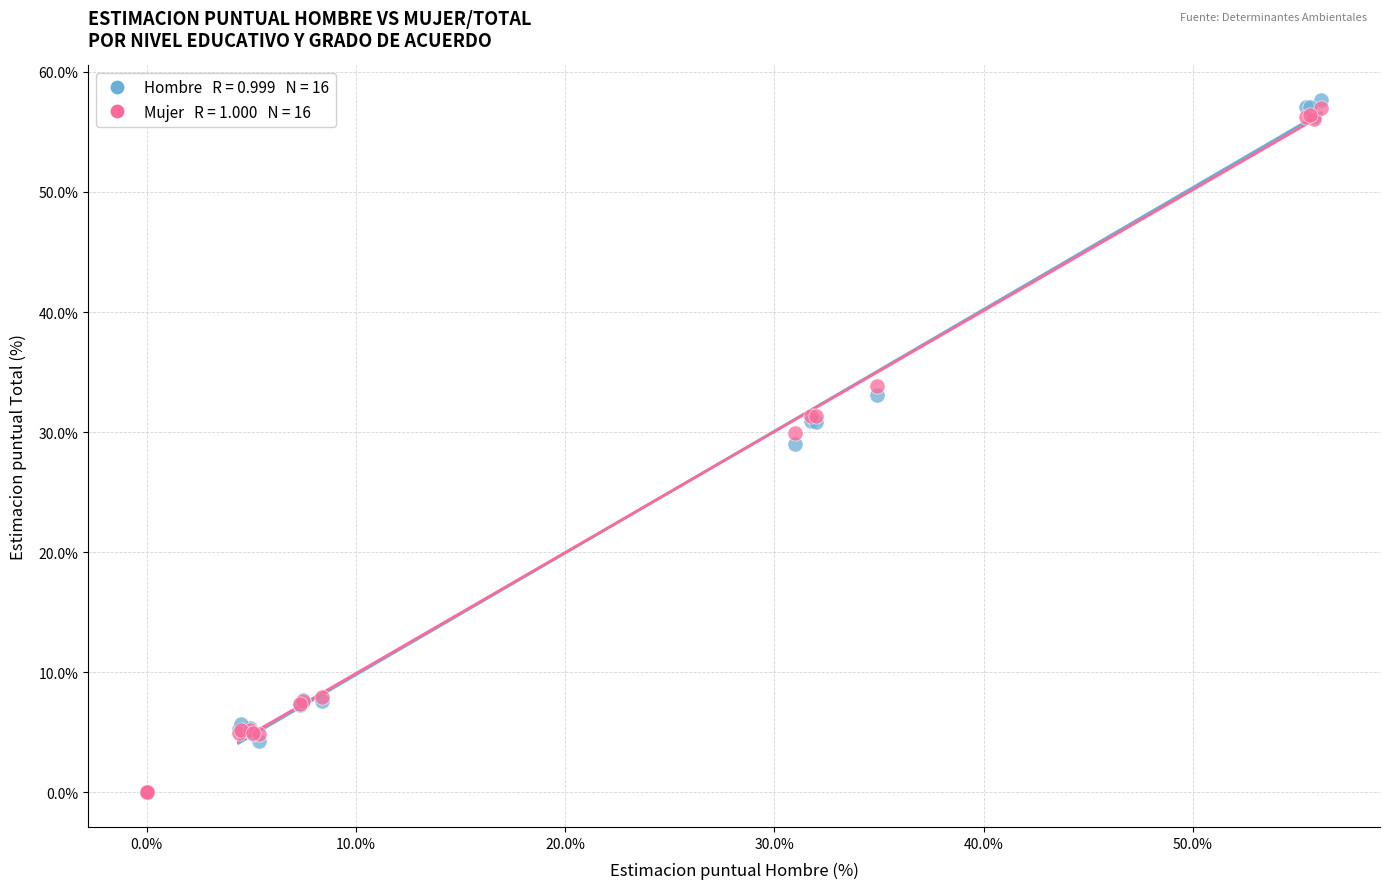

Across all series, what Y value is closest to 28?

29.0